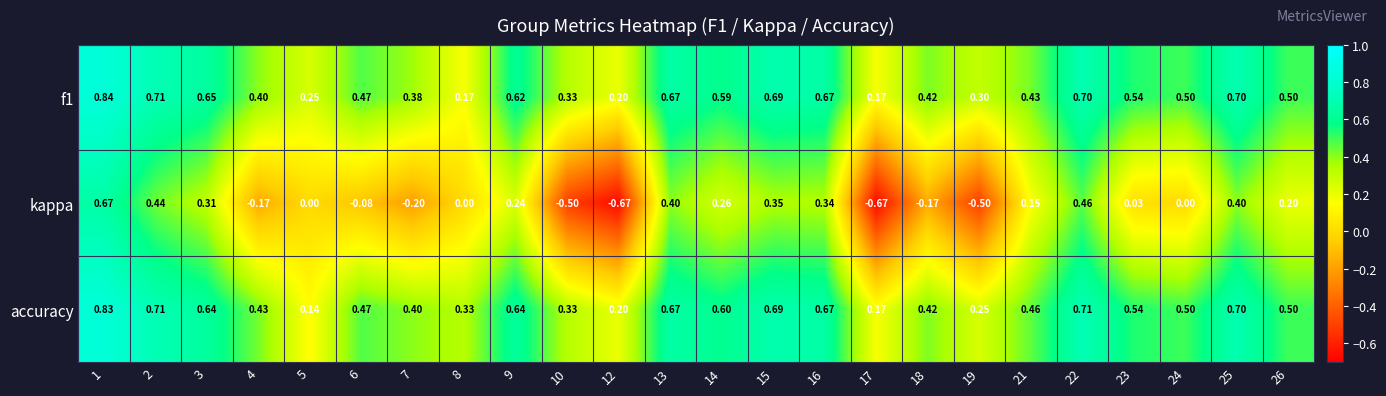

Which series has the largest total across all categories?

accuracy